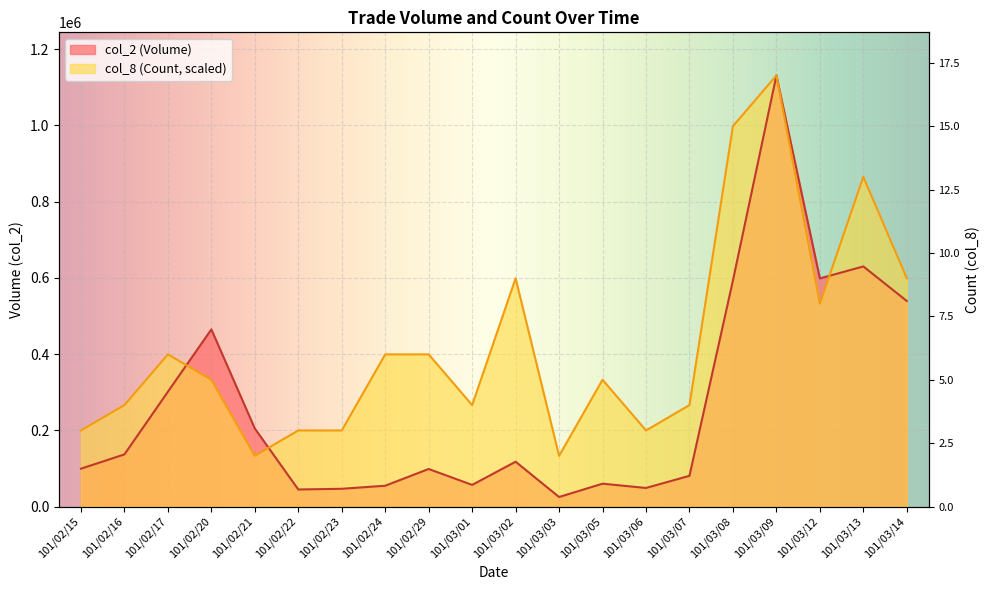

At how many categories does at least one series exceed 645483?

3